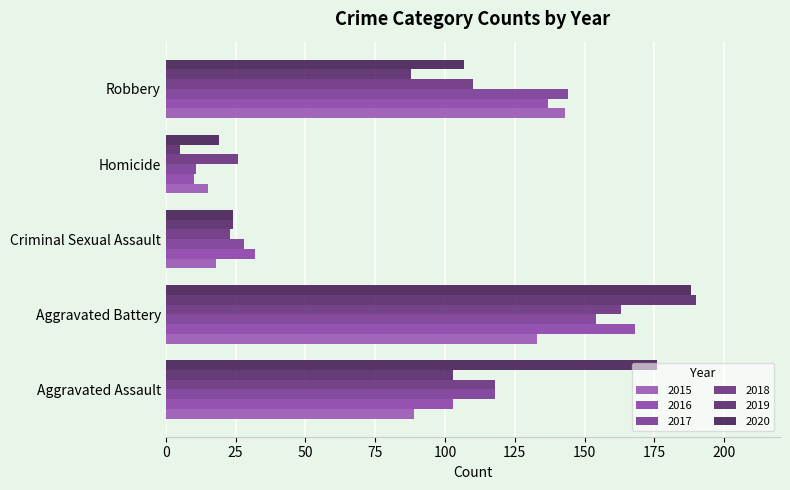

Between Aggravated Battery and Homicide, which series saw the biggest shift?

2019